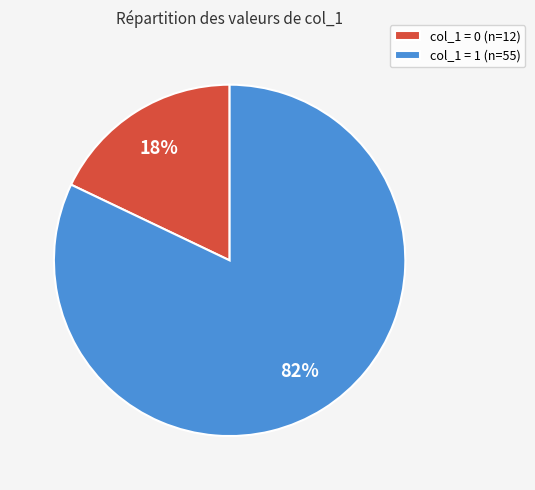

How many segments does this pie chart have?

2